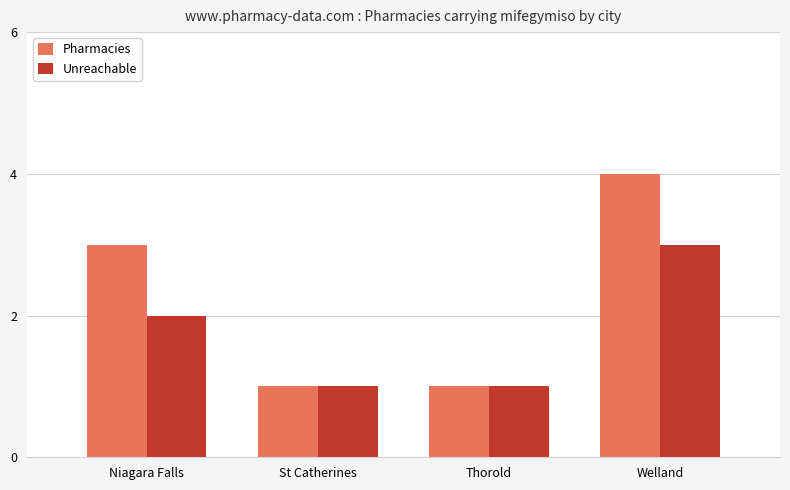

What is the value of the Pharmacies bar at the 3rd from the left?

1